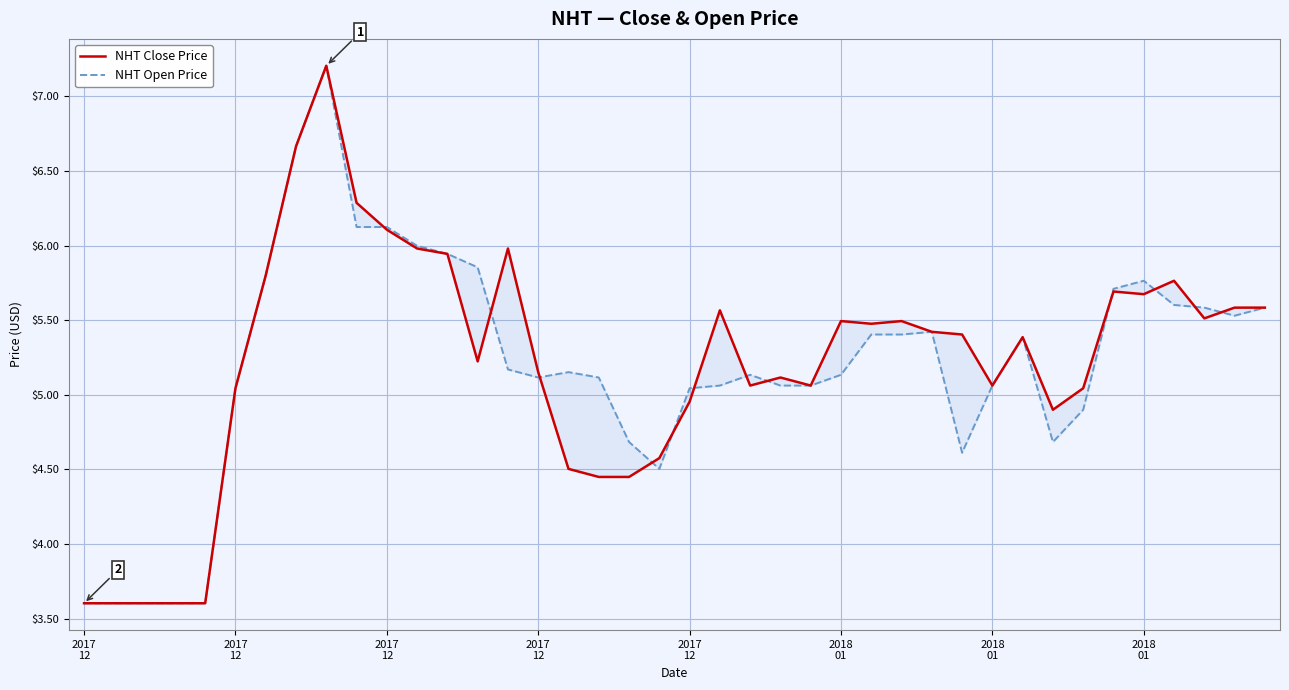

What are all the series names shown in the legend?

NHT Close Price, NHT Open Price